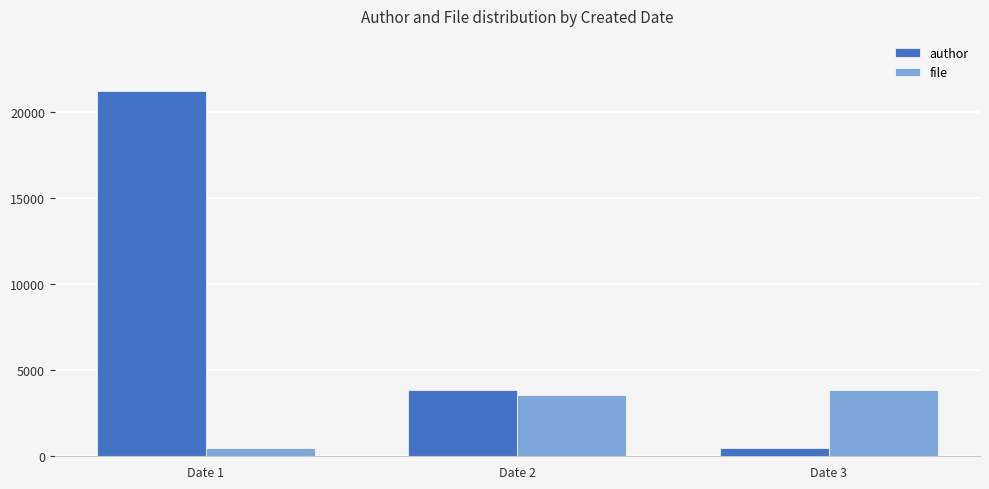

Reading left to right, what are all the values shown in this chart?

author: Date 1=21260	Date 2=3873	Date 3=454
file: Date 1=454	Date 2=3571	Date 3=3873